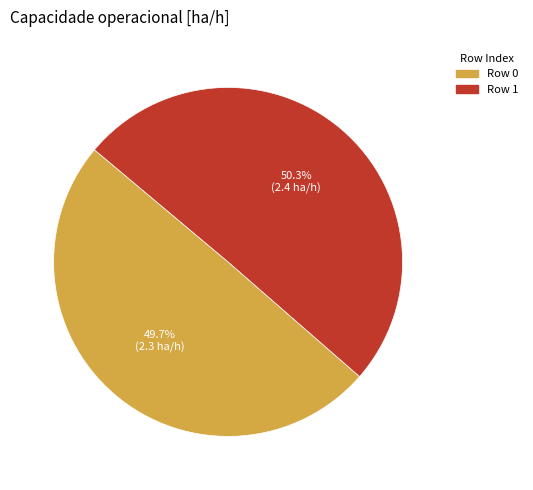

Does any single category account for the majority?

Yes